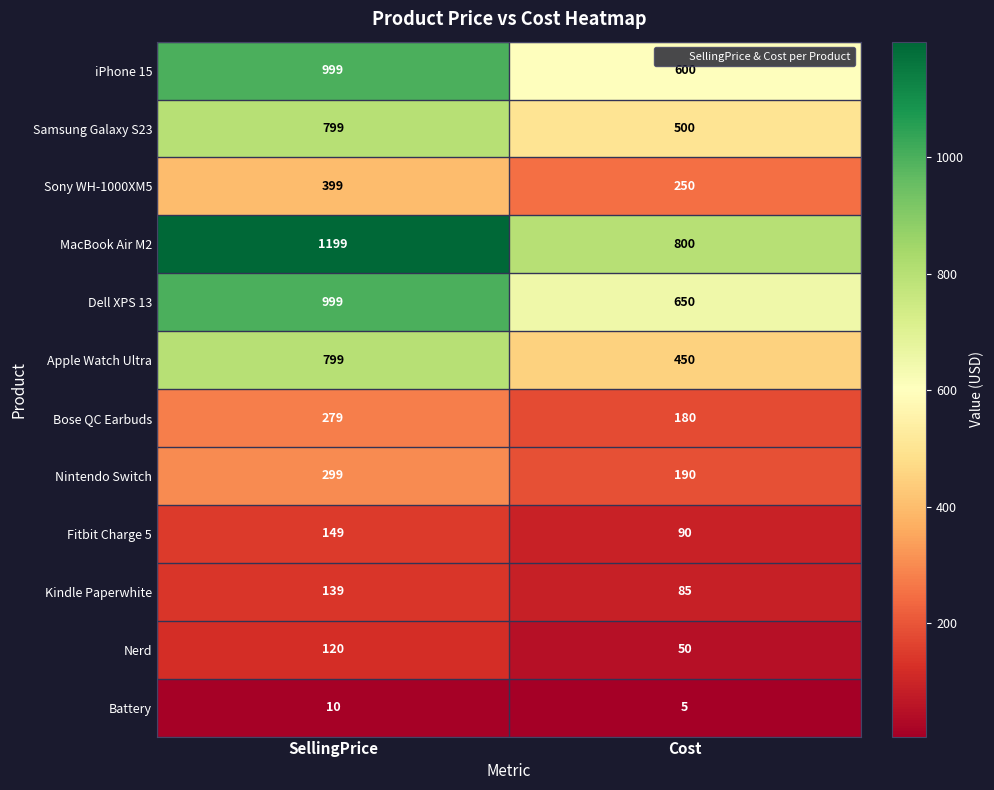

What is the difference between the Battery values at SellingPrice and Cost?

5